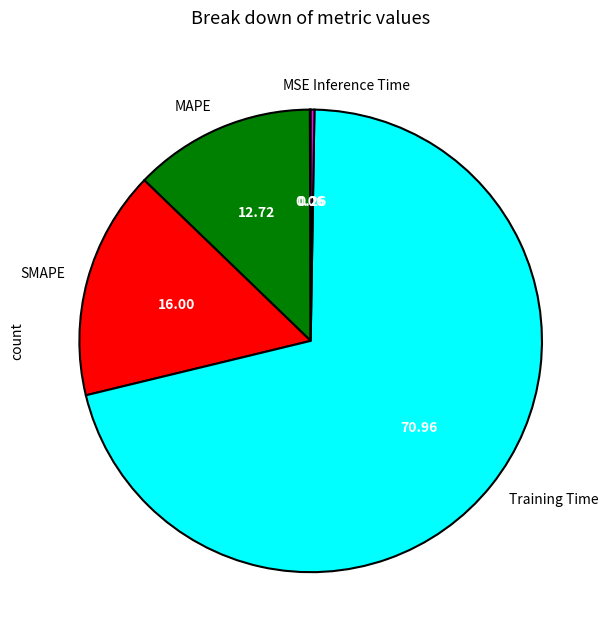

Is it true that SMAPE is 16% of the pie?

True